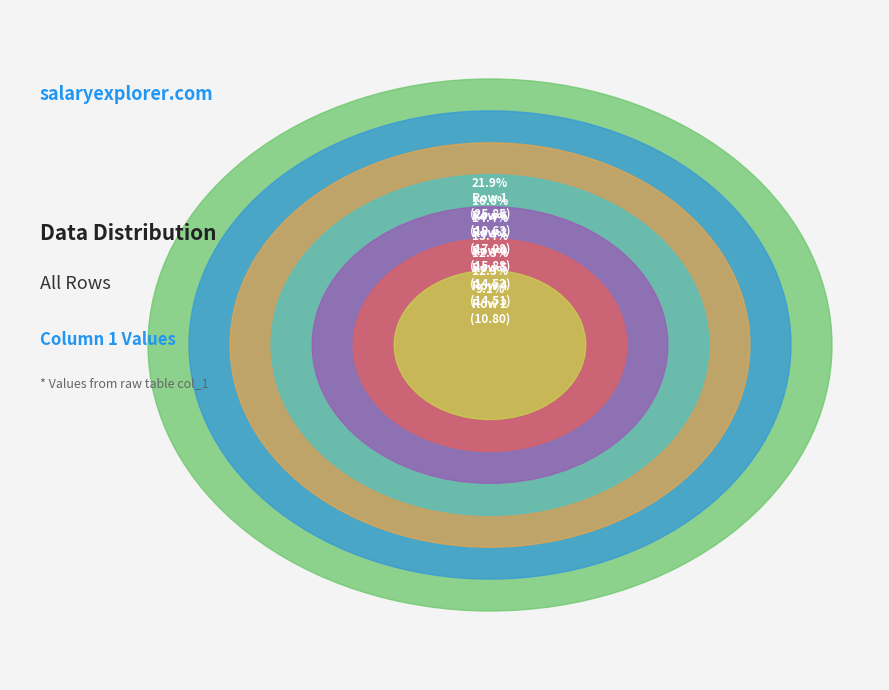

The Row 1 slice represents 8% of the pie. True or false?

False